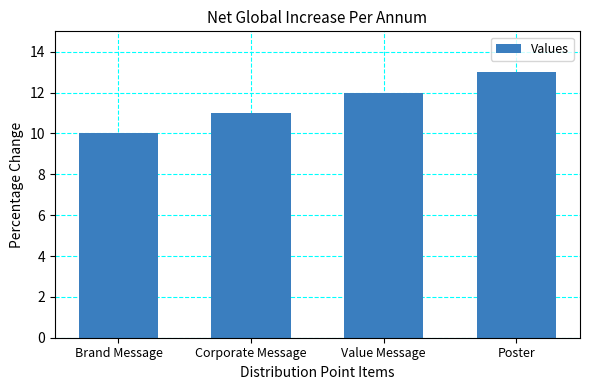

What is the label of the 3rd bar from the right?

Corporate Message